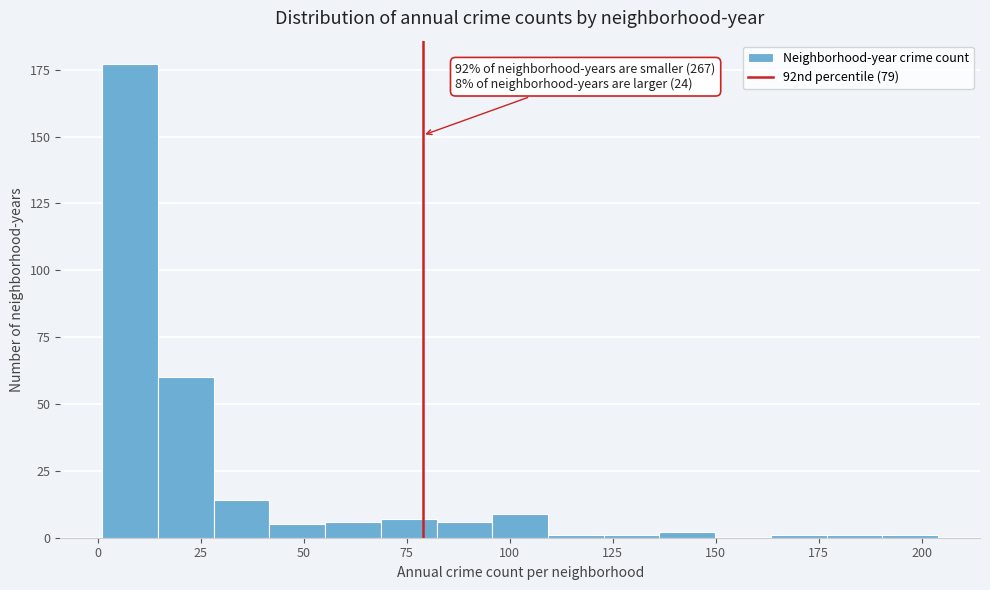

Around what value on the x-axis is the tallest bar? Give the approximate position of its centre, as read against the axis.

10